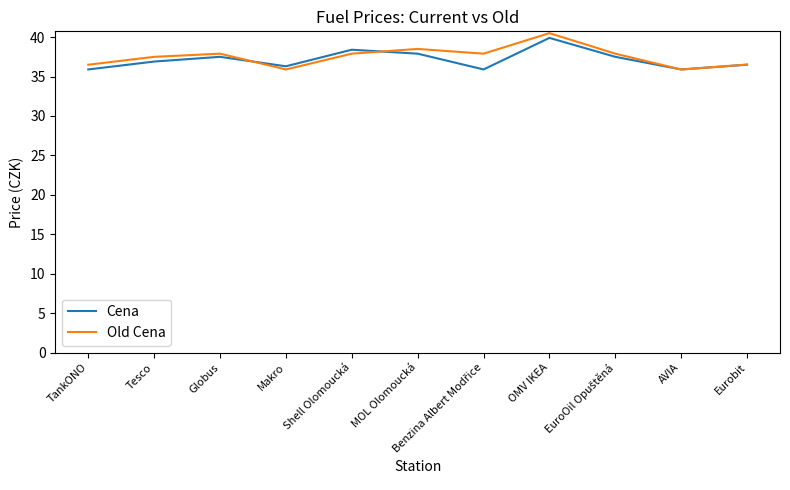

What is the difference between the second highest and second lowest values in the Old Cena series?

2.6